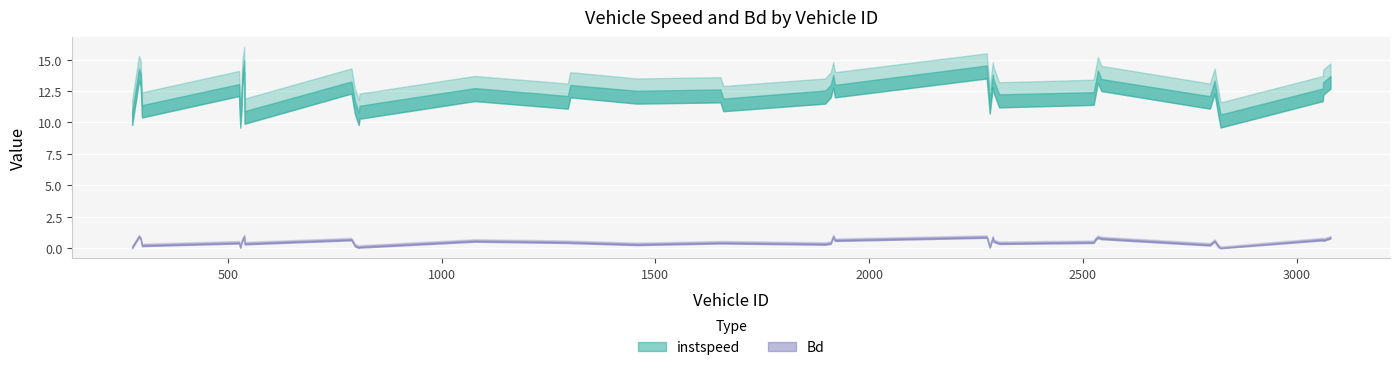

What is the value of the instspeed point at the 35th from the left?

13.3